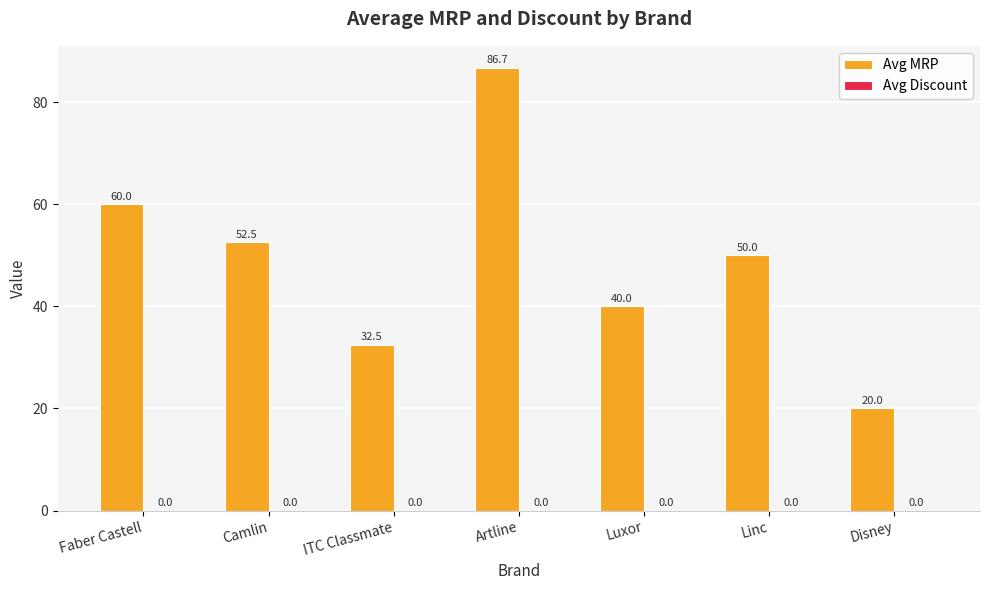

What is the sum of all values?

341.7